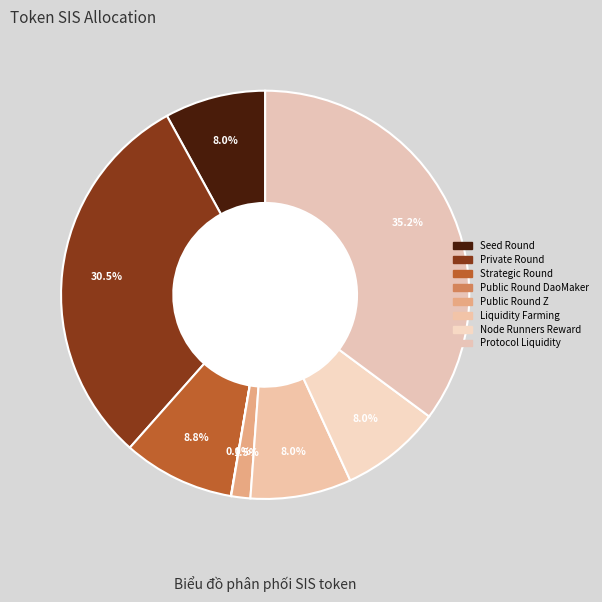

Is there a majority slice in this chart?

No